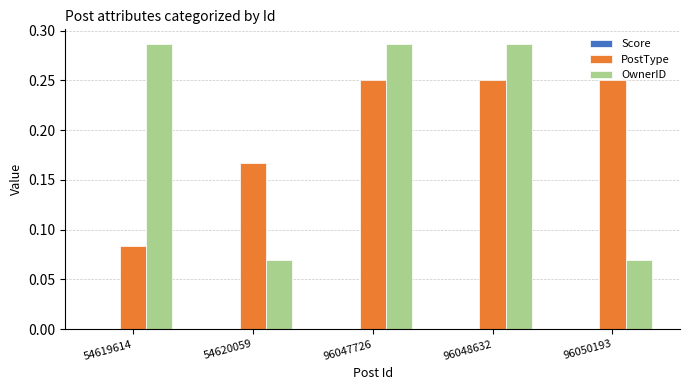

At how many categories does at least one series exceed 0?

5